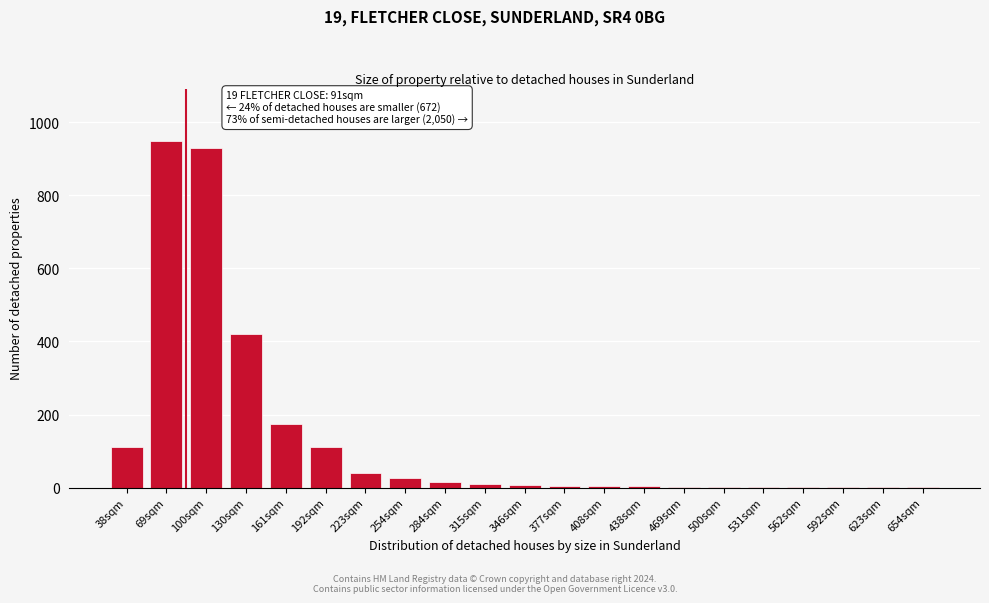

True or false: the data shows 269 at 161sqm.

False